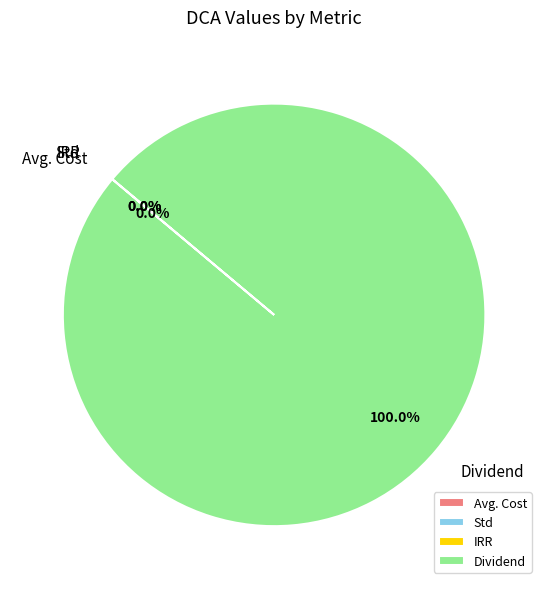

Which category has the biggest portion of the pie?

Dividend